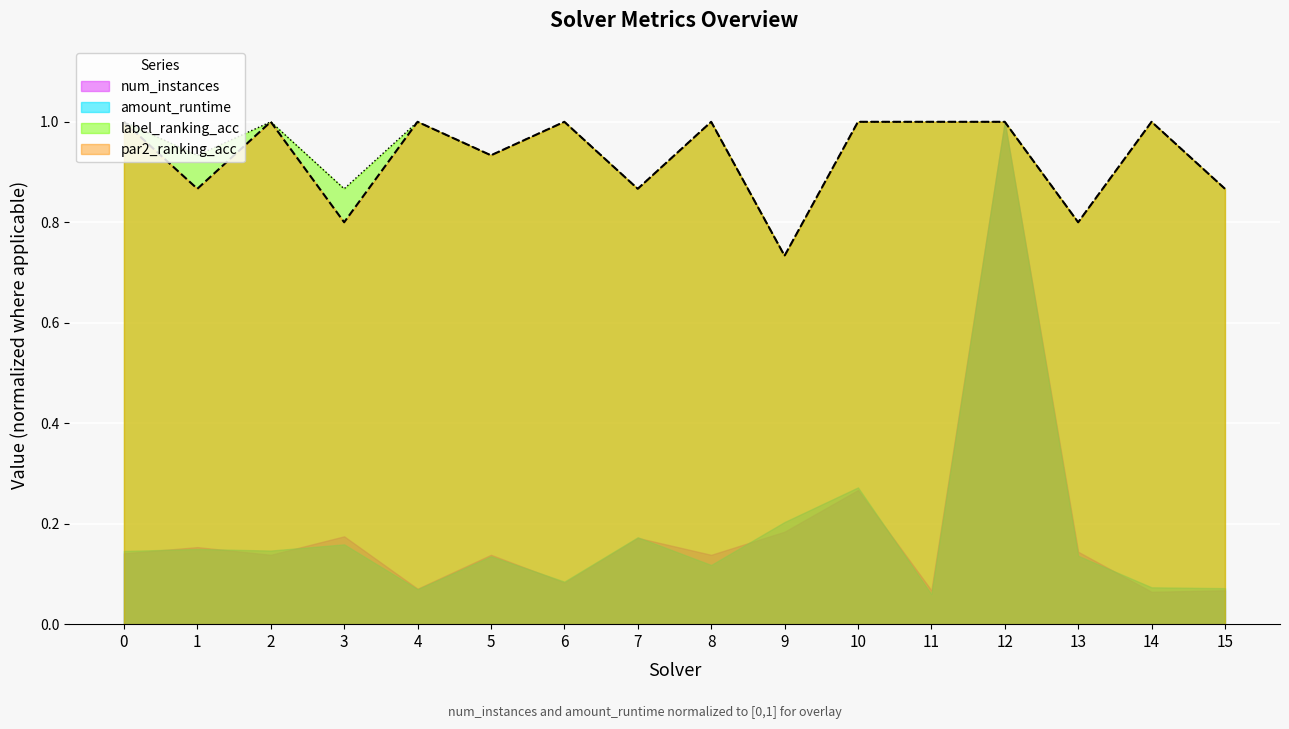

What is the sum of the label_ranking_acc values at 14 and 11?

2.0